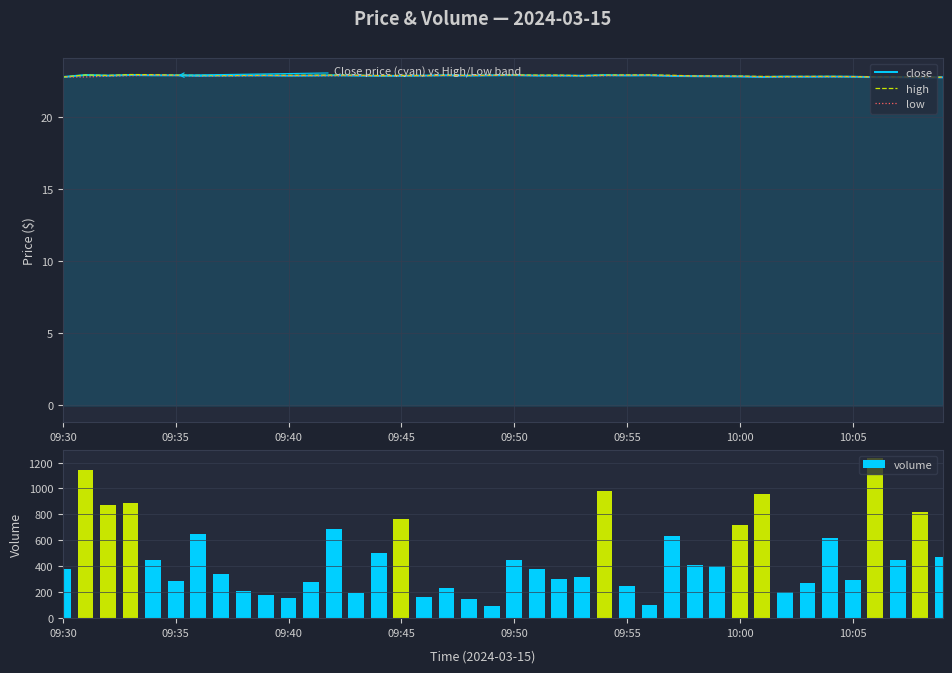

Rank the series by their maximum value, from highest to lowest.

volume, high, close, low